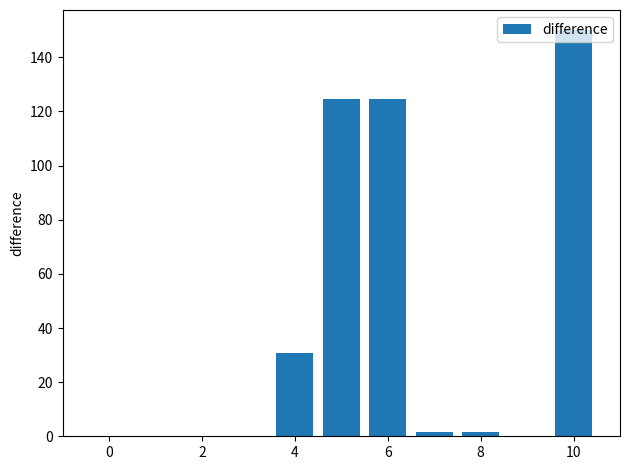

What is the sum of all values?

433.8